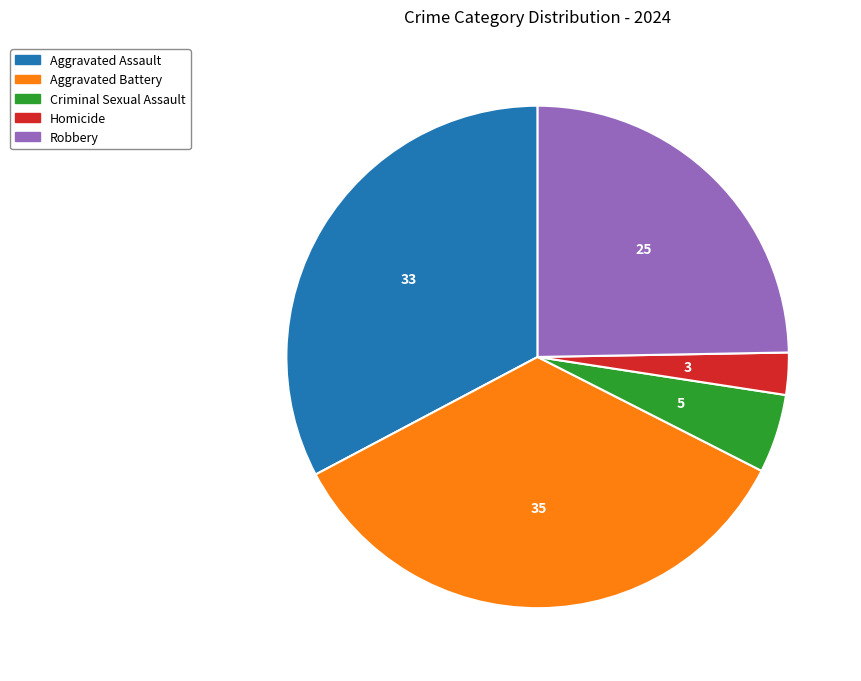

Between Aggravated Battery and Aggravated Assault, which is larger?

Aggravated Battery